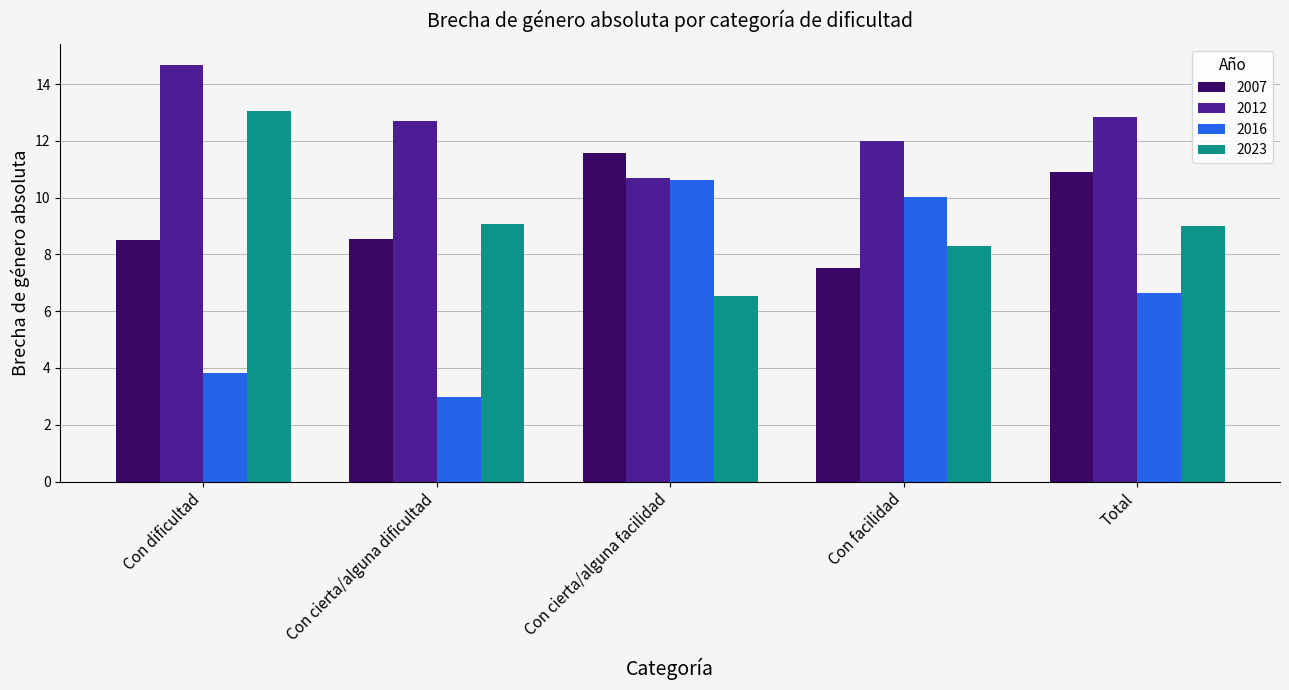

Reading left to right, transcribe all the data shown in this chart.

2007: Con dificultad=8.5	Con cierta/alguna dificultad=8.5	Con cierta/alguna facilidad=11.6	Con facilidad=7.5	Total=10.9
2012: Con dificultad=14.7	Con cierta/alguna dificultad=12.7	Con cierta/alguna facilidad=10.7	Con facilidad=12.0	Total=12.9
2016: Con dificultad=3.8	Con cierta/alguna dificultad=3.0	Con cierta/alguna facilidad=10.6	Con facilidad=10.0	Total=6.7
2023: Con dificultad=13.1	Con cierta/alguna dificultad=9.1	Con cierta/alguna facilidad=6.5	Con facilidad=8.3	Total=9.0